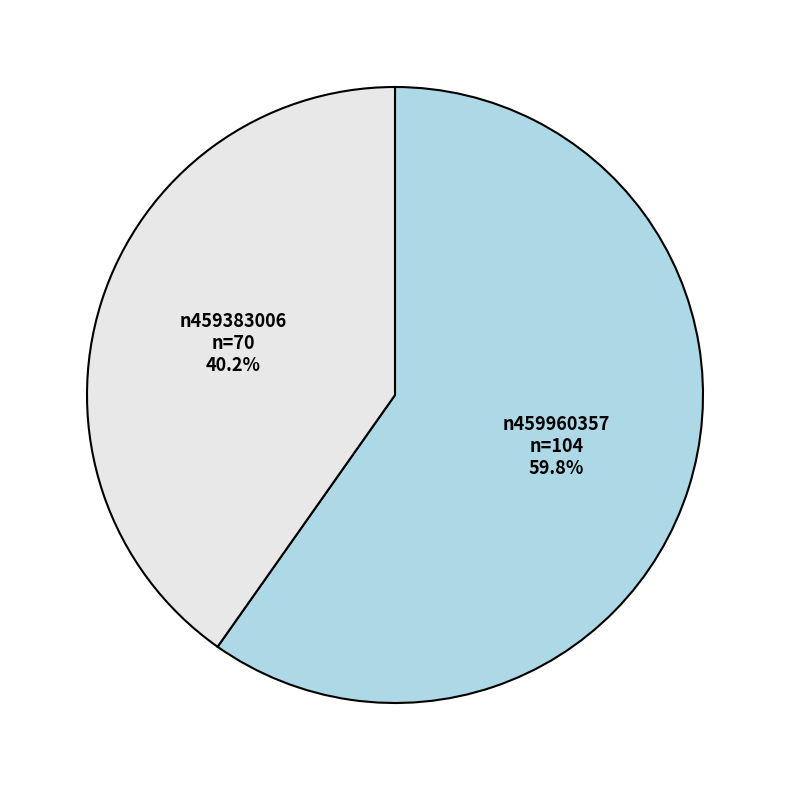

Does any single category account for the majority?

Yes